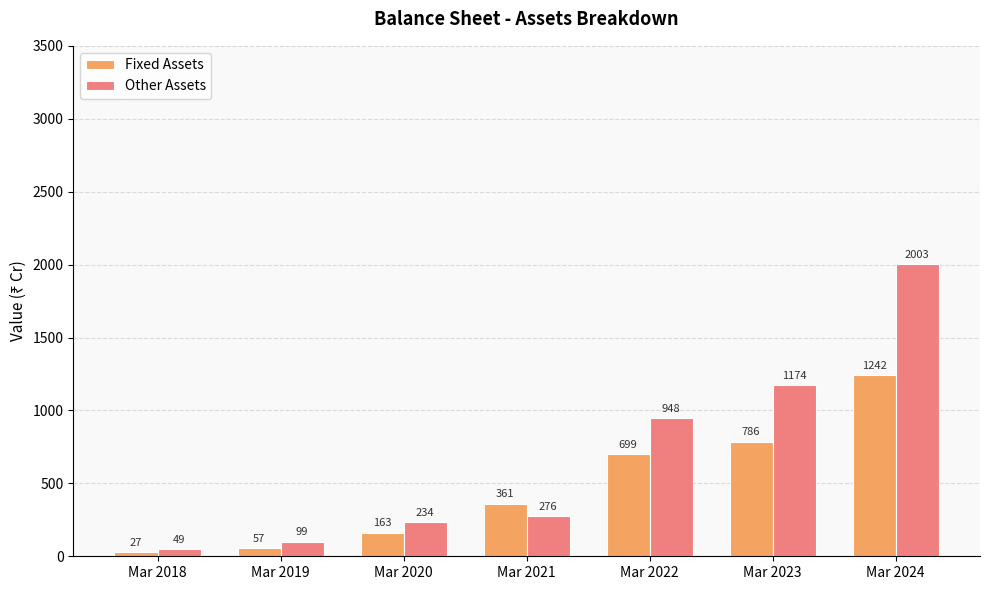

True or false: Other Assets has a value of 402 at Mar 2020.

False